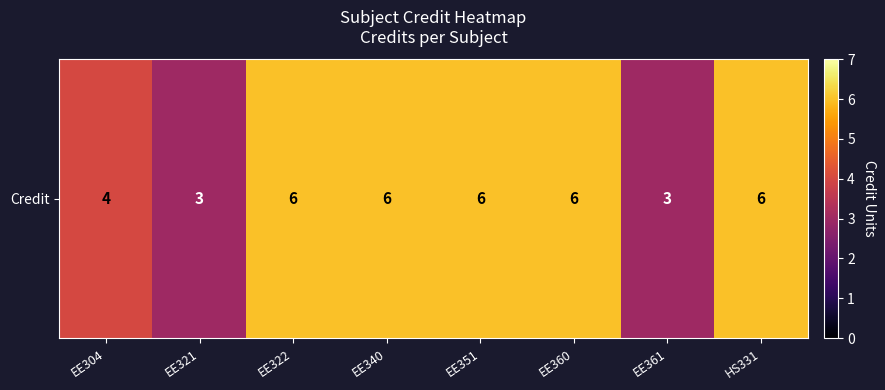

The chart shows a value of 10 at HS331. True or false?

False